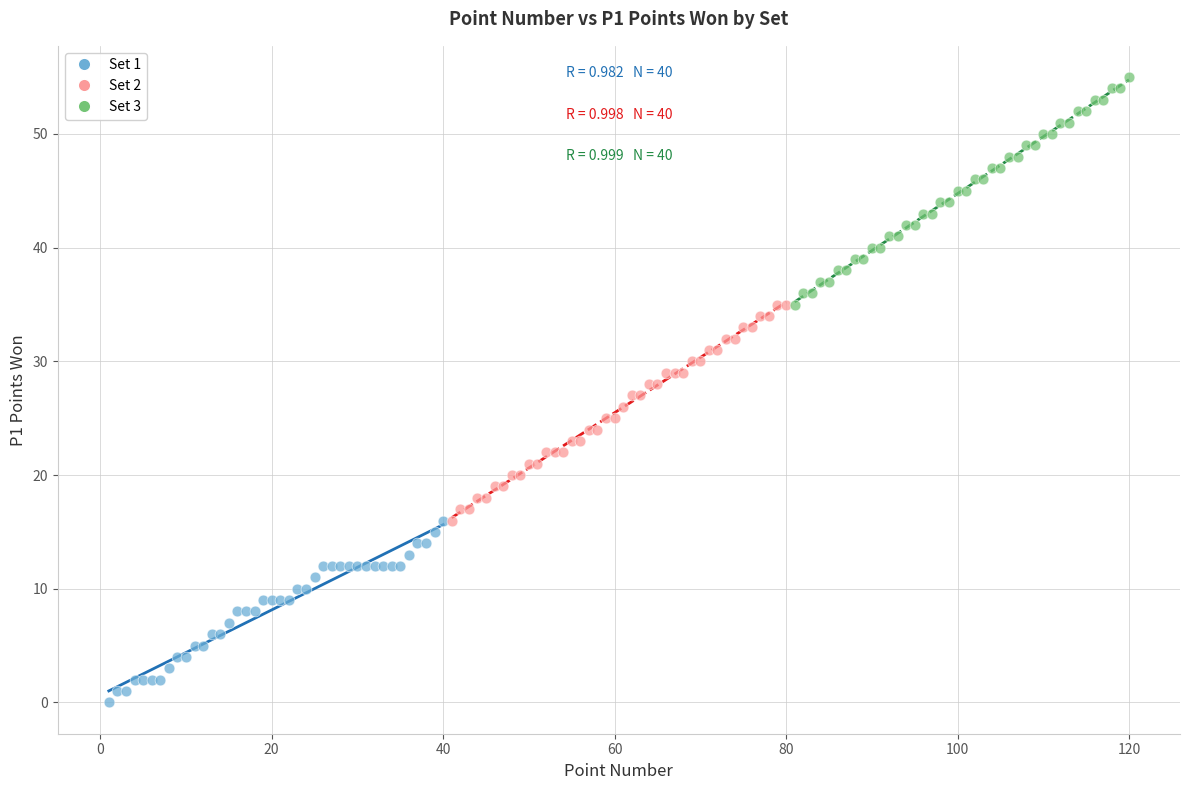

Which series contains the lowest Y value?

Set 1